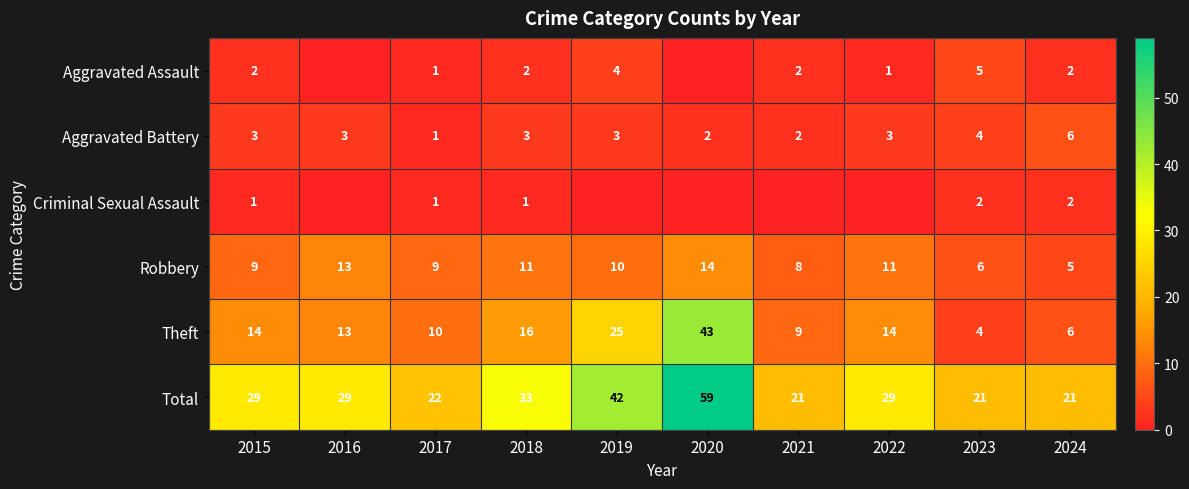

What is the sum of all Theft values?

154